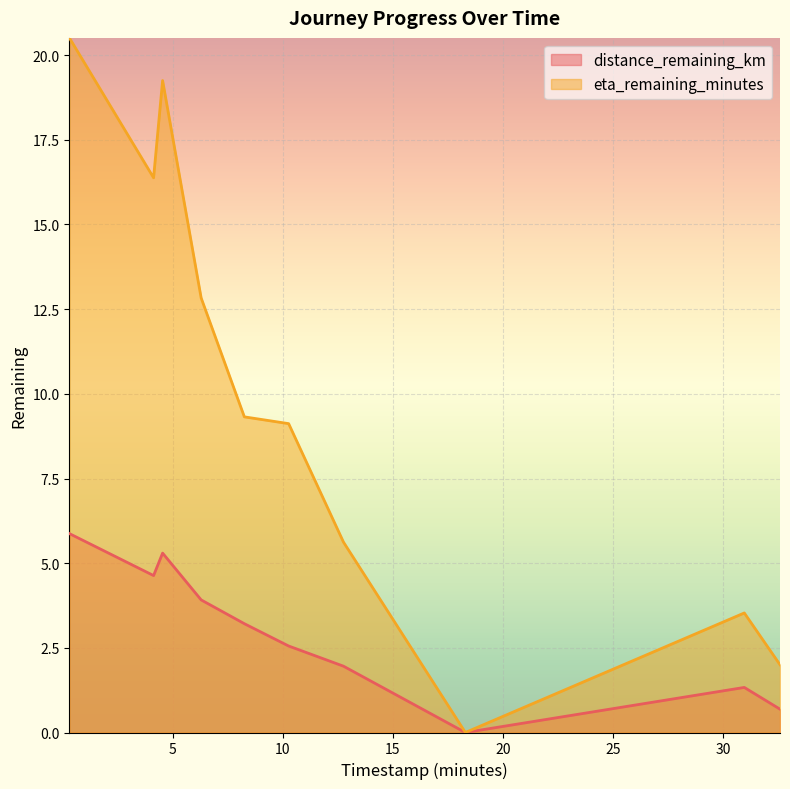

At how many categories does at least one series exceed 11?

4